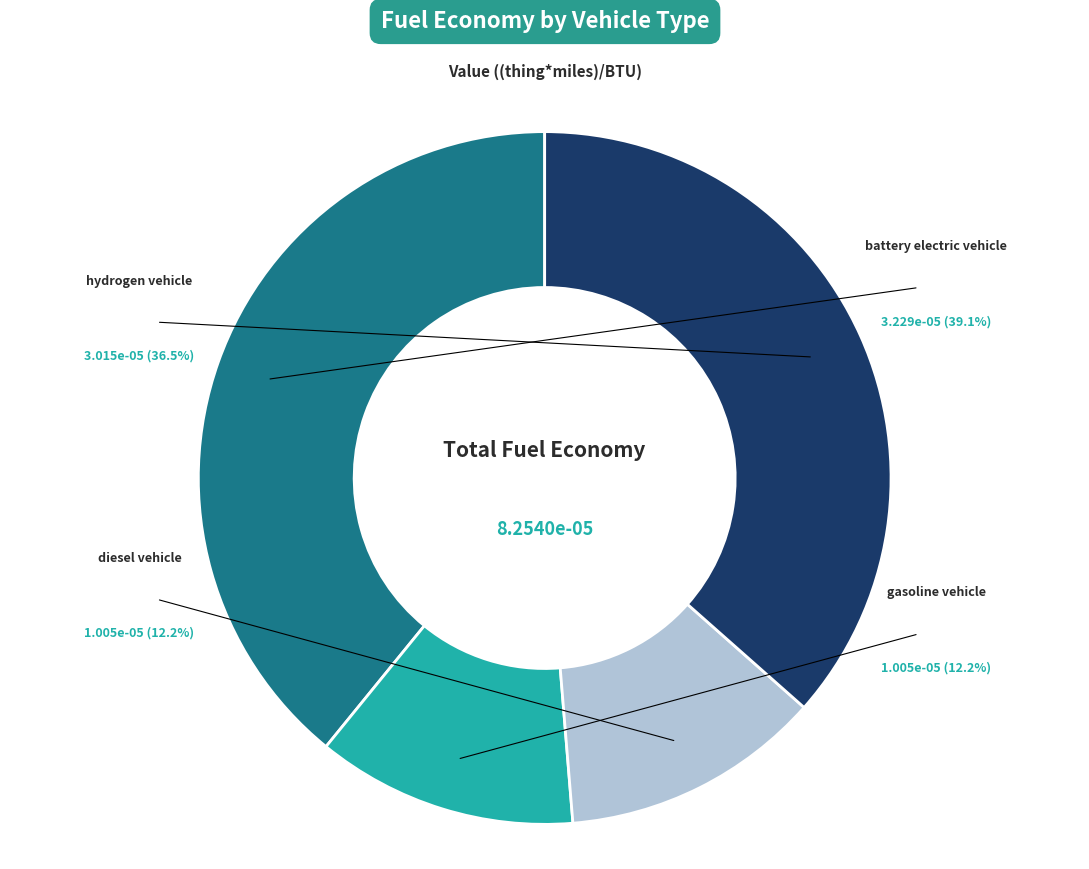

The battery electric vehicle slice represents 32% of the pie. True or false?

False